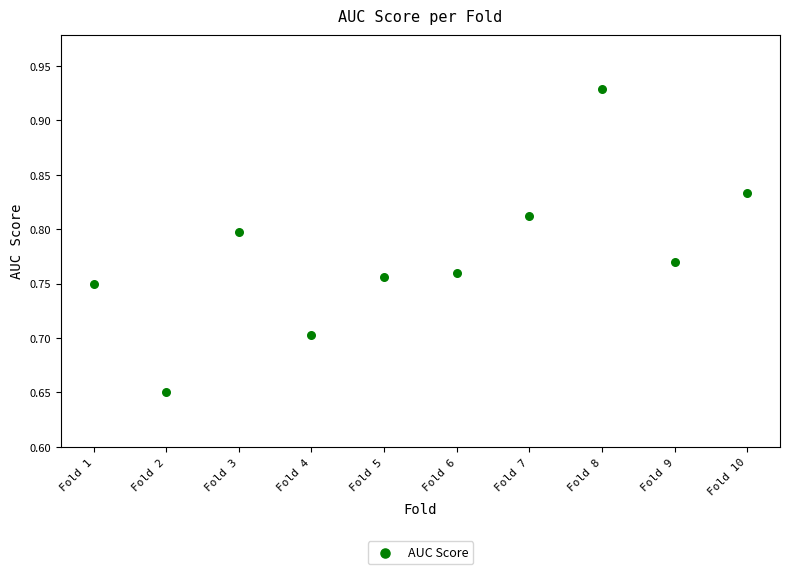

What is the range of X values (max minus min)?

9.0